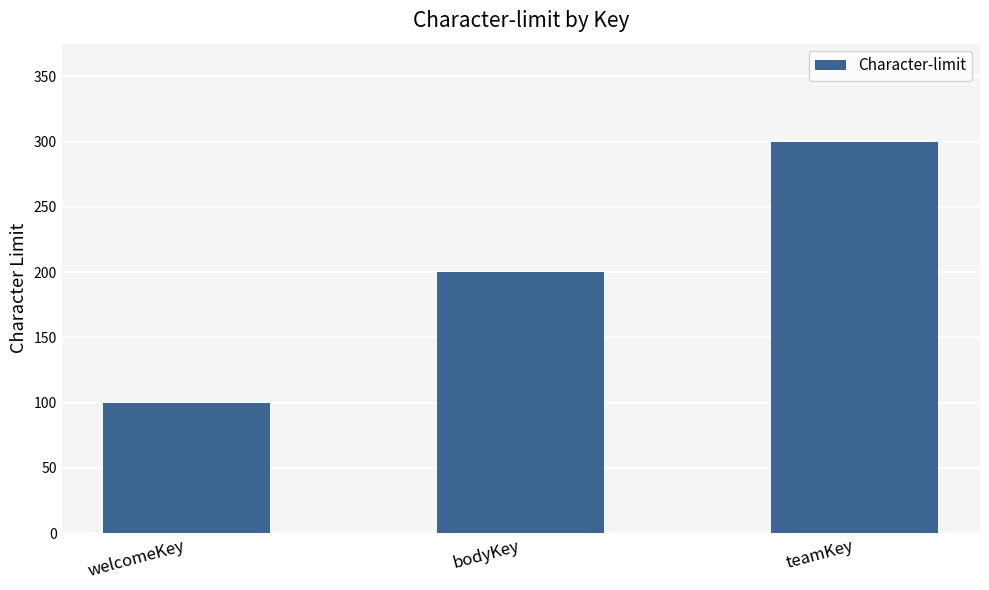

True or false: the data shows 305 at bodyKey.

False